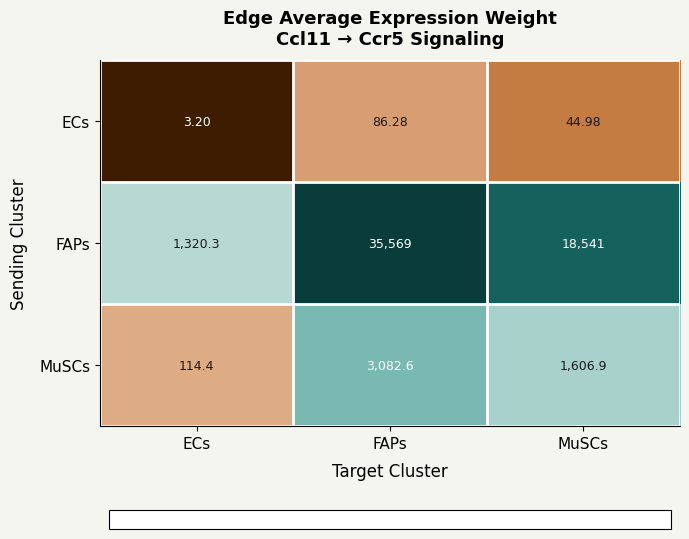

At which category is the sum across all series the highest?

FAPs